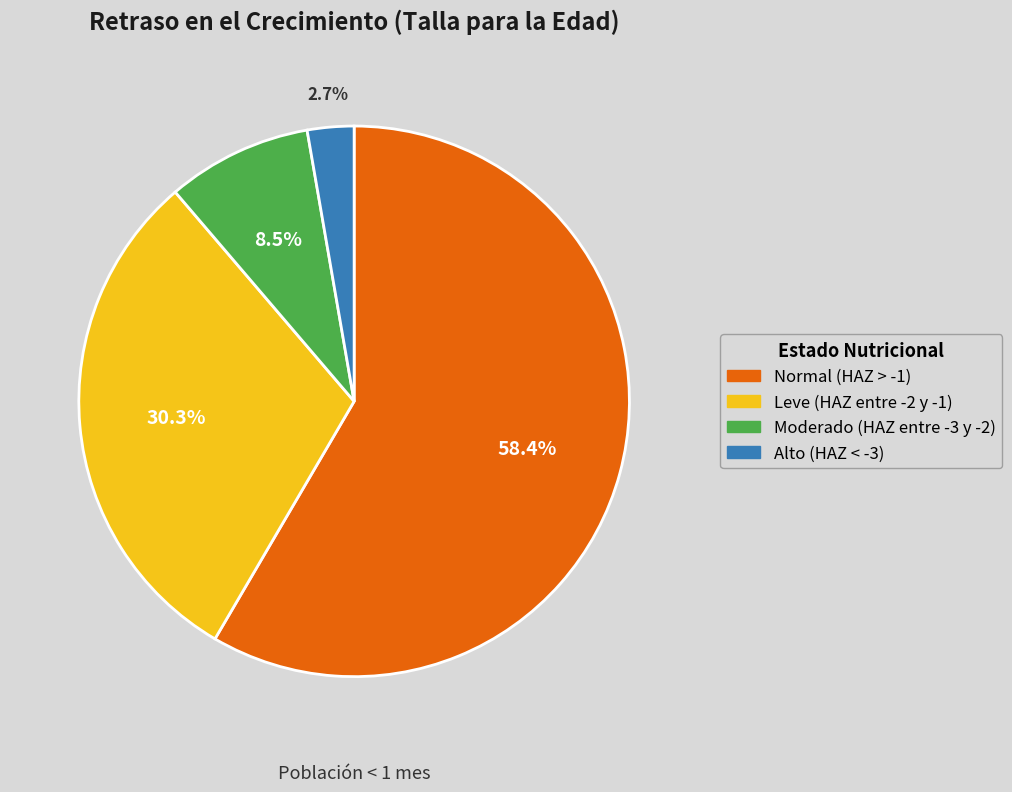

The Normal (HAZ > -1) slice represents 51% of the pie. True or false?

False